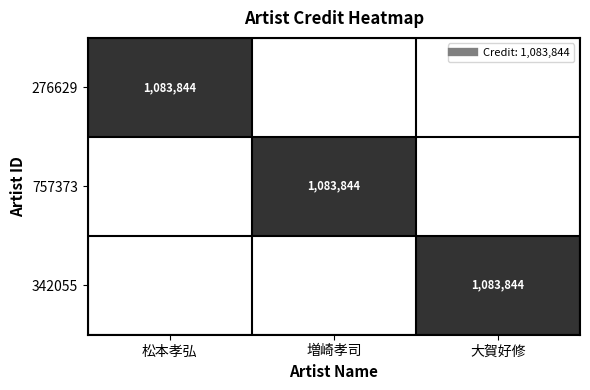

Which series has the largest range (max minus min)?

276629